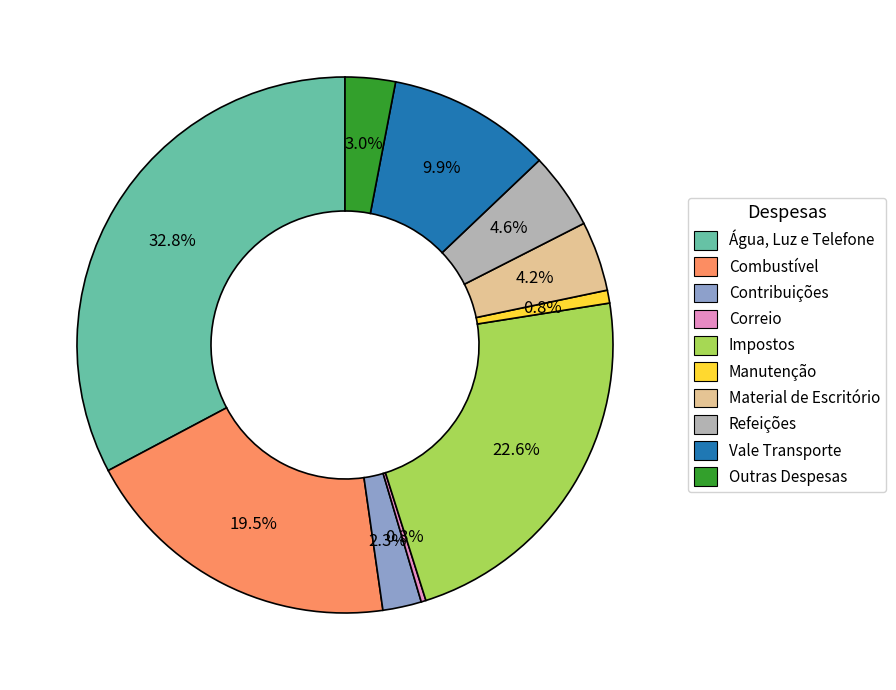

Combined, do Refeições and Contribuições account for over 50%?

No